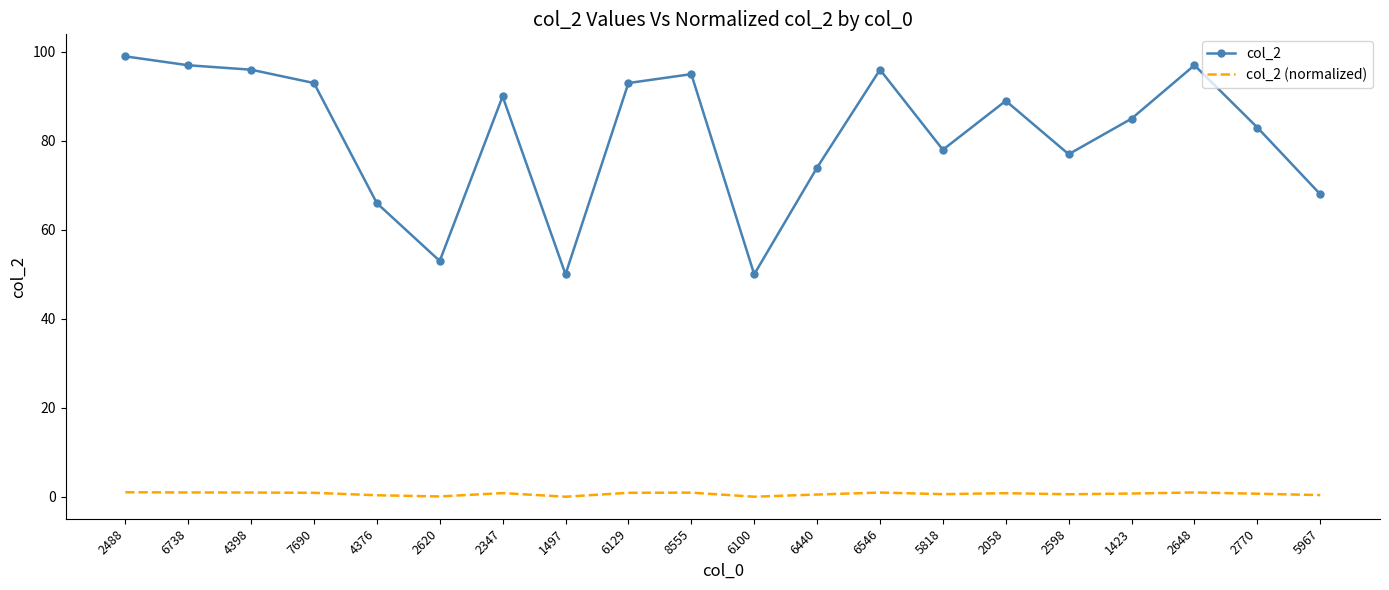

The col_2 series shows 27.1 at 4376. True or false?

False